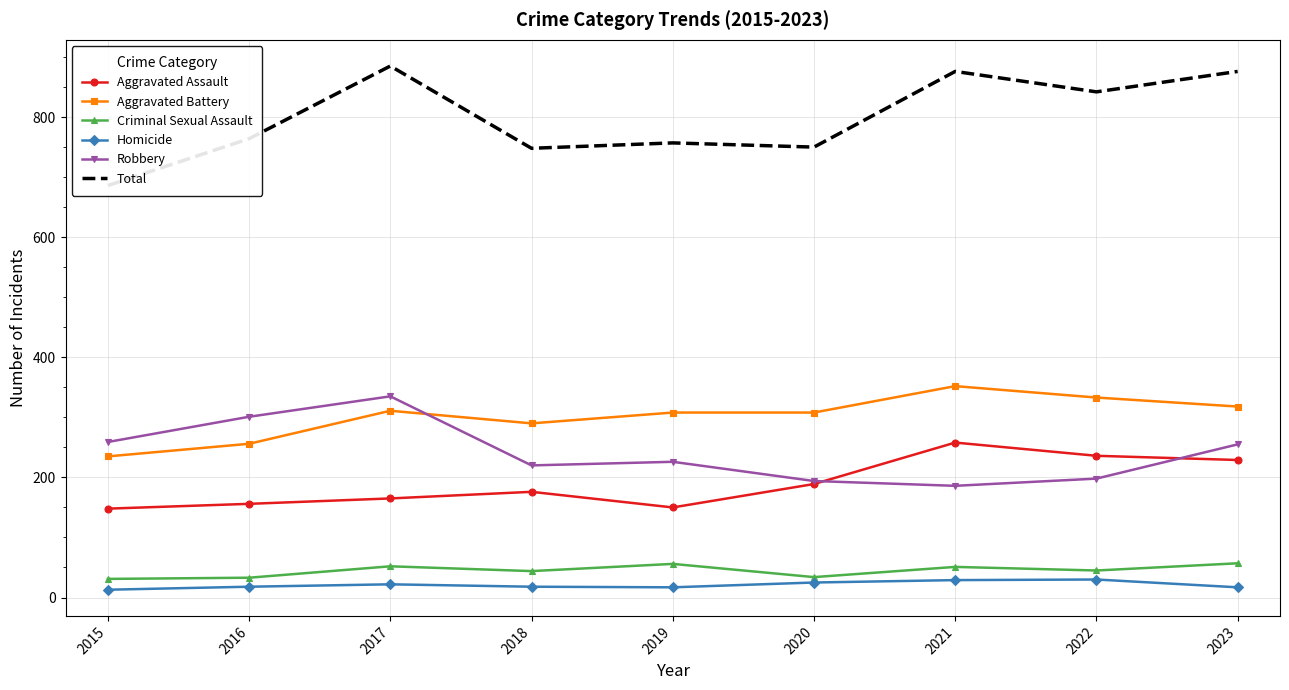

Which label corresponds to the largest value in the chart?

2017